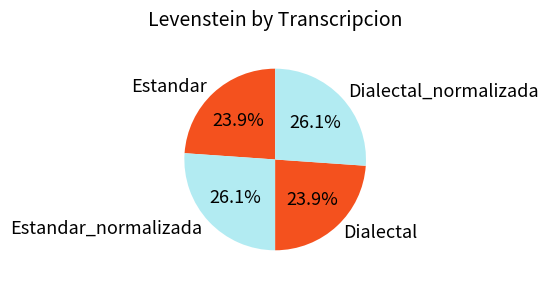

What is the ratio of the value at Dialectal_normalizada to the value at Estandar?

1.1